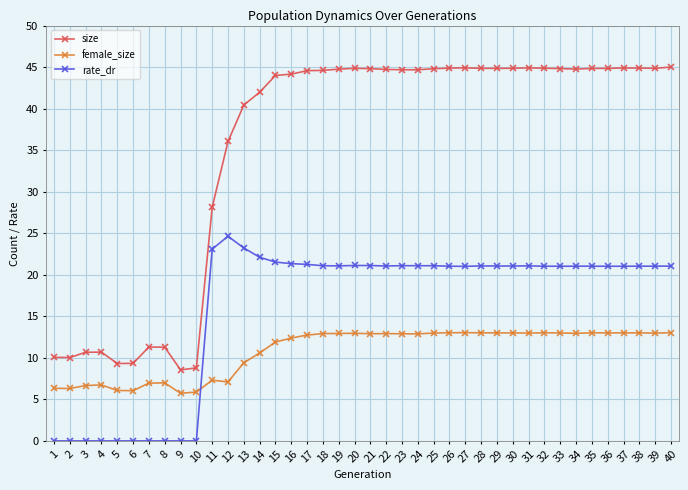

True or false: size and rate_dr intersect in this chart.

False